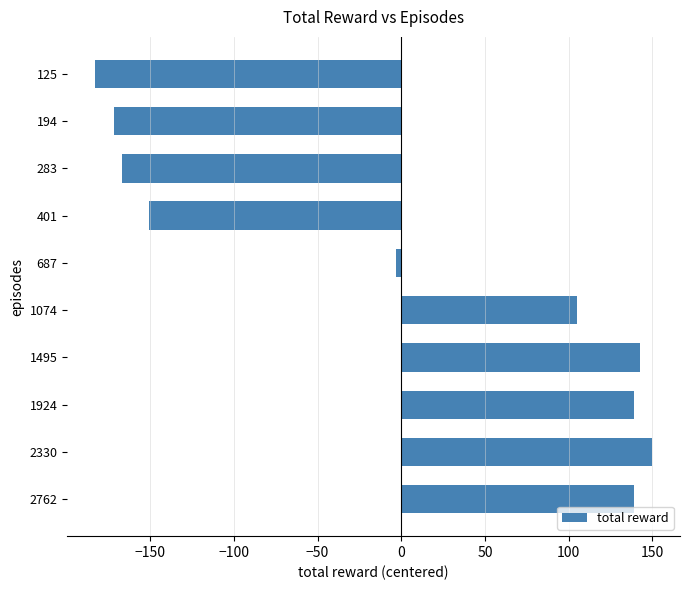

Is it true that the value at 1495 is 143?

True